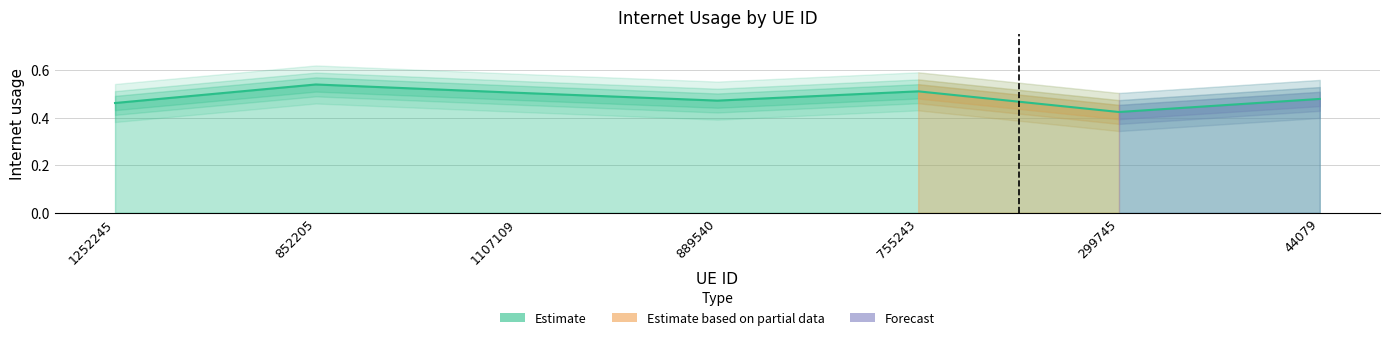

How many categories are shown in the chart?

7